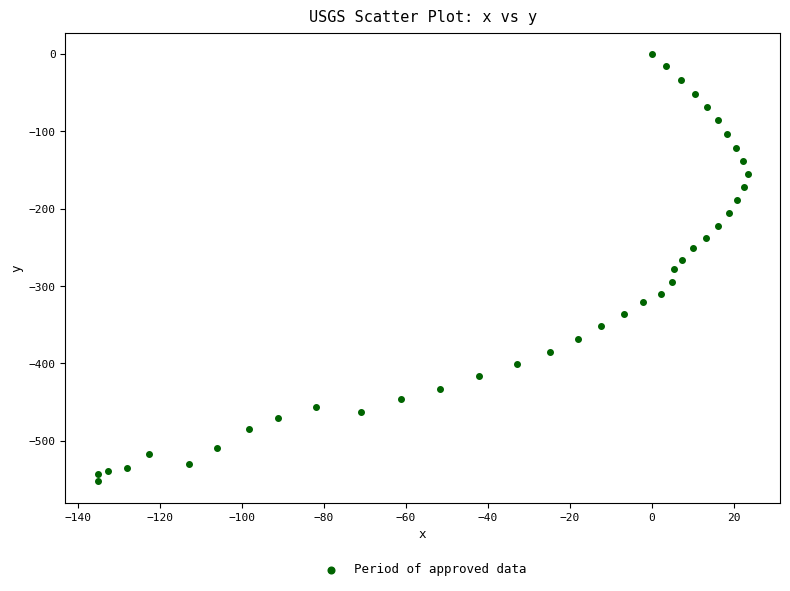

What is the range of X values (max minus min)?

158.6